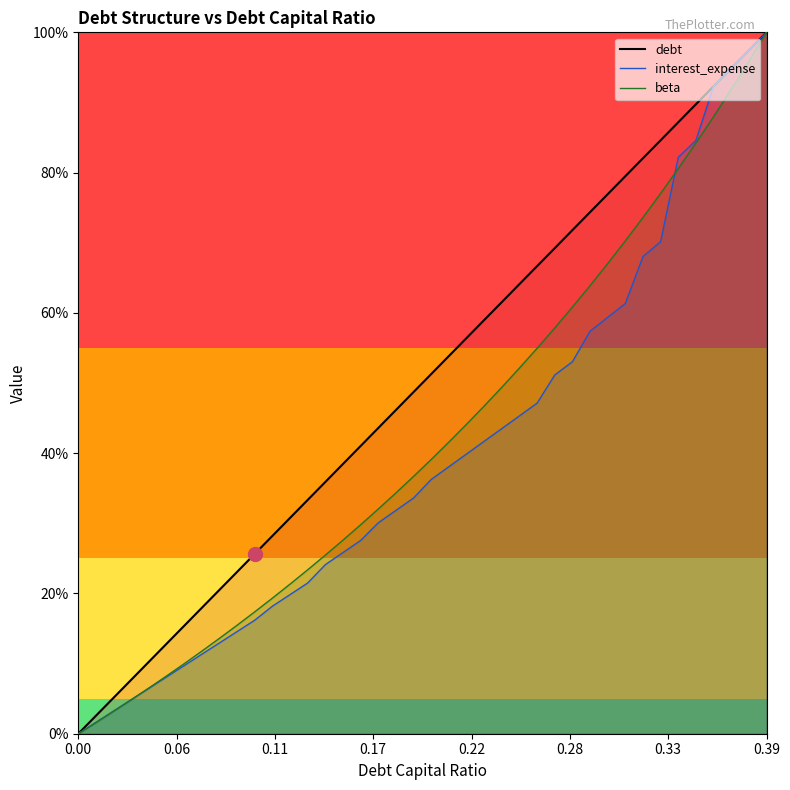

What is the label of the 15th point from the left?

0.14